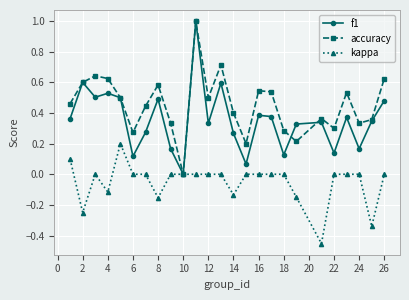

What is the maximum value shown in the chart?

1.0